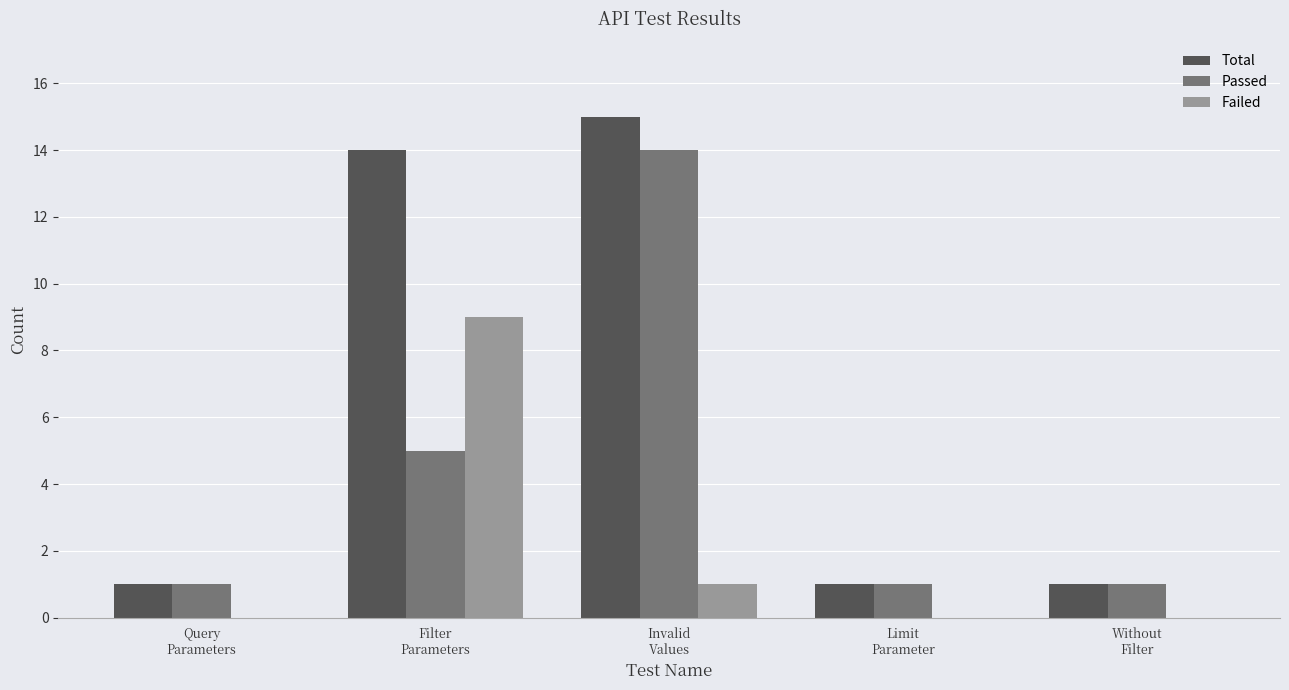

The value of Passed at Filter
Parameters is 7. True or false?

False